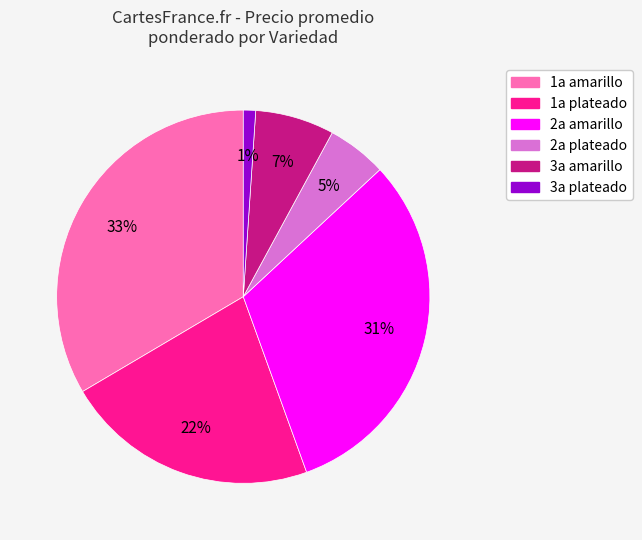

Is there a majority slice in this chart?

No